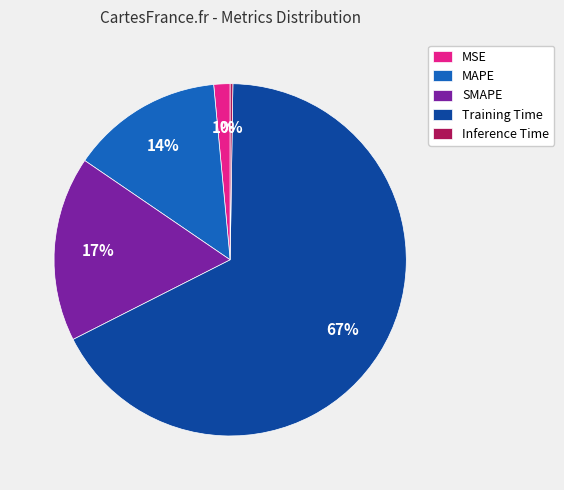

True or false: Training Time accounts for 67% of the total.

True